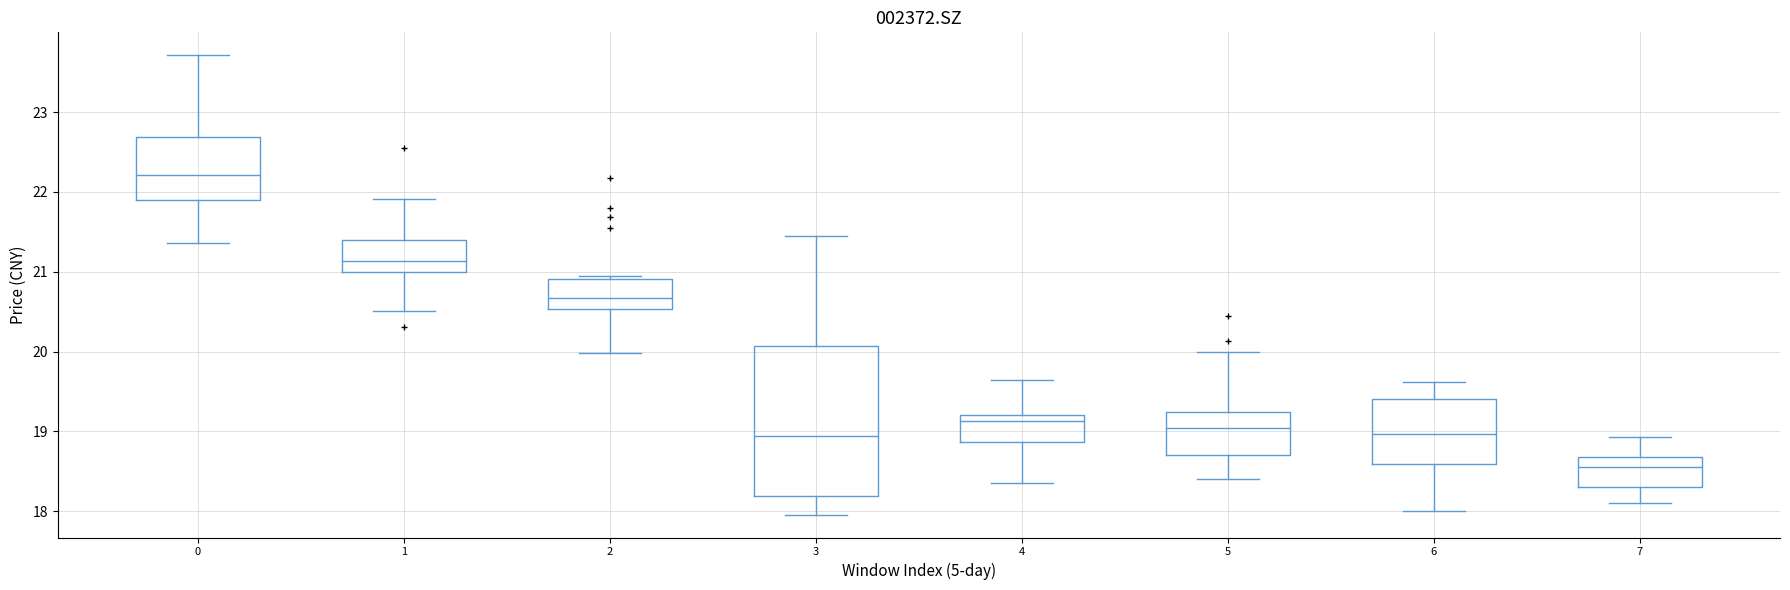

Where is the lower edge of the box at x = 2 on the y-axis? The values are not printed on the chart, so give them approximately, as read against the axis.

20.5